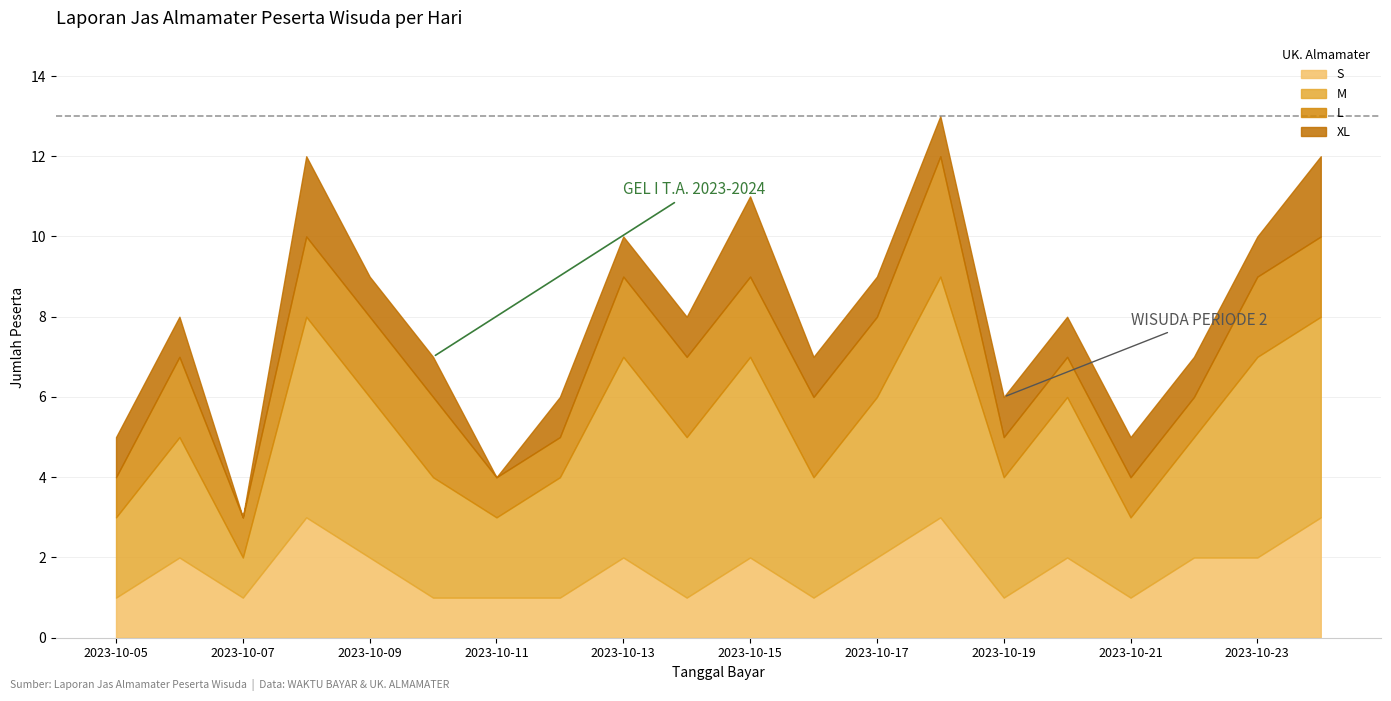

Rank the categories by value from highest to lowest.

2023-10-18, 2023-10-08, 2023-10-24, 2023-10-15, 2023-10-13, 2023-10-23, 2023-10-09, 2023-10-17, 2023-10-06, 2023-10-14, 2023-10-20, 2023-10-10, 2023-10-16, 2023-10-22, 2023-10-12, 2023-10-19, 2023-10-05, 2023-10-21, 2023-10-11, 2023-10-07